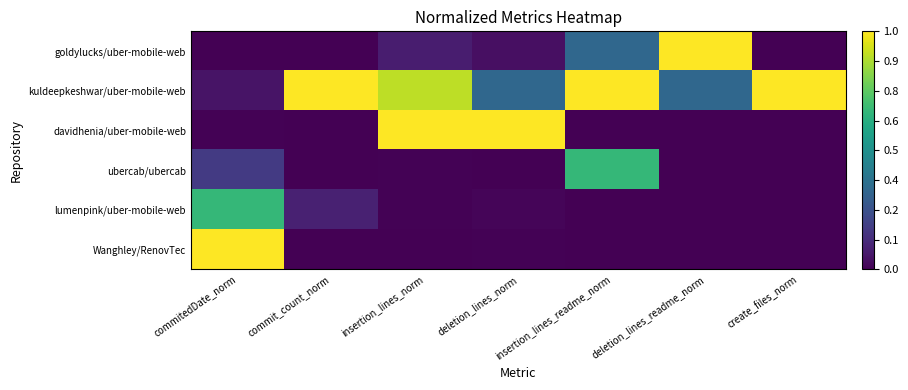

Rank the series by their maximum value, from lowest to highest.

ubercab/ubercab, lumenpink/uber-mobile-web, goldylucks/uber-mobile-web, kuldeepkeshwar/uber-mobile-web, davidhenia/uber-mobile-web, Wanghley/RenovTec